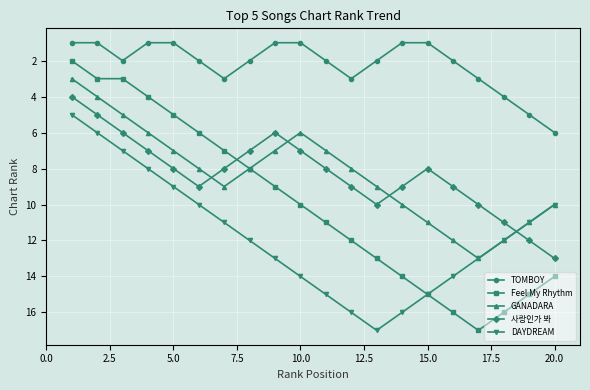

What is the value of the DAYDREAM point at the 19th from the left?

11